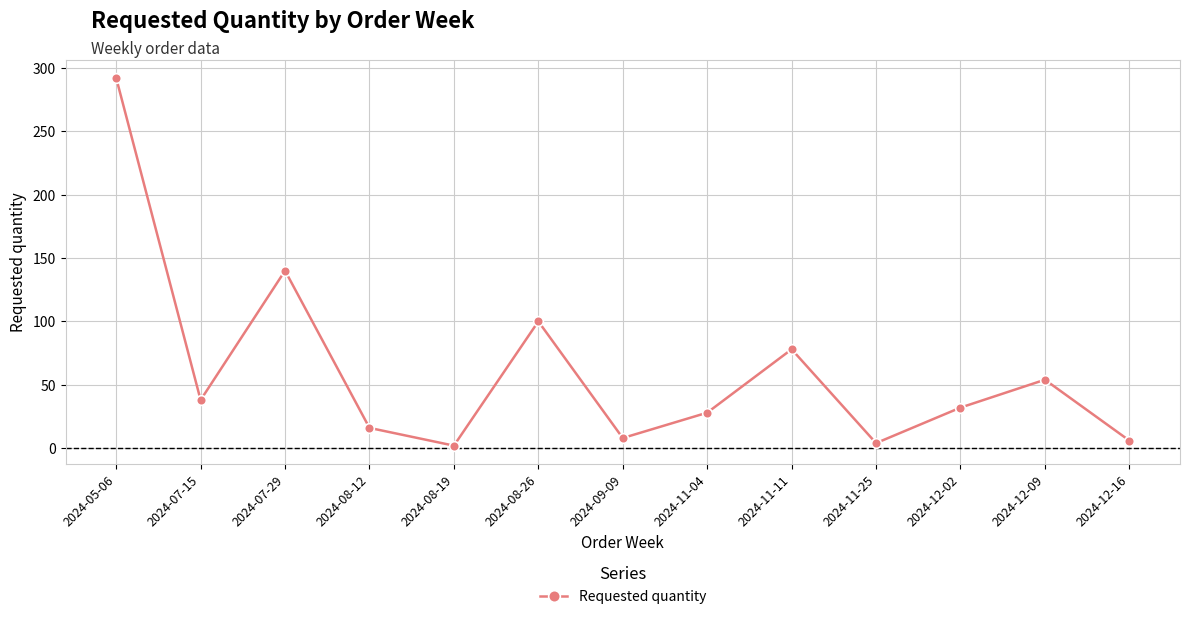

What is the greatest value displayed?

292